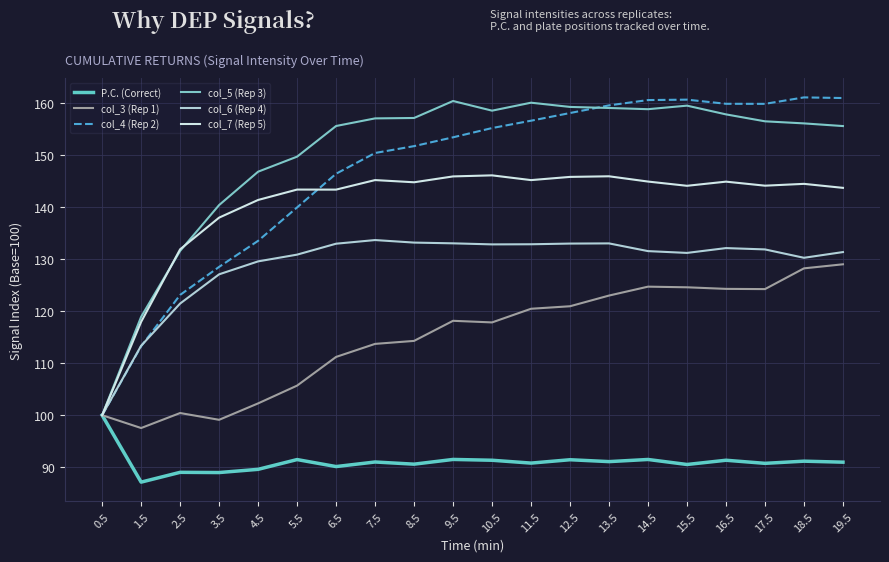

At how many categories does at least one series exceed 148?

15